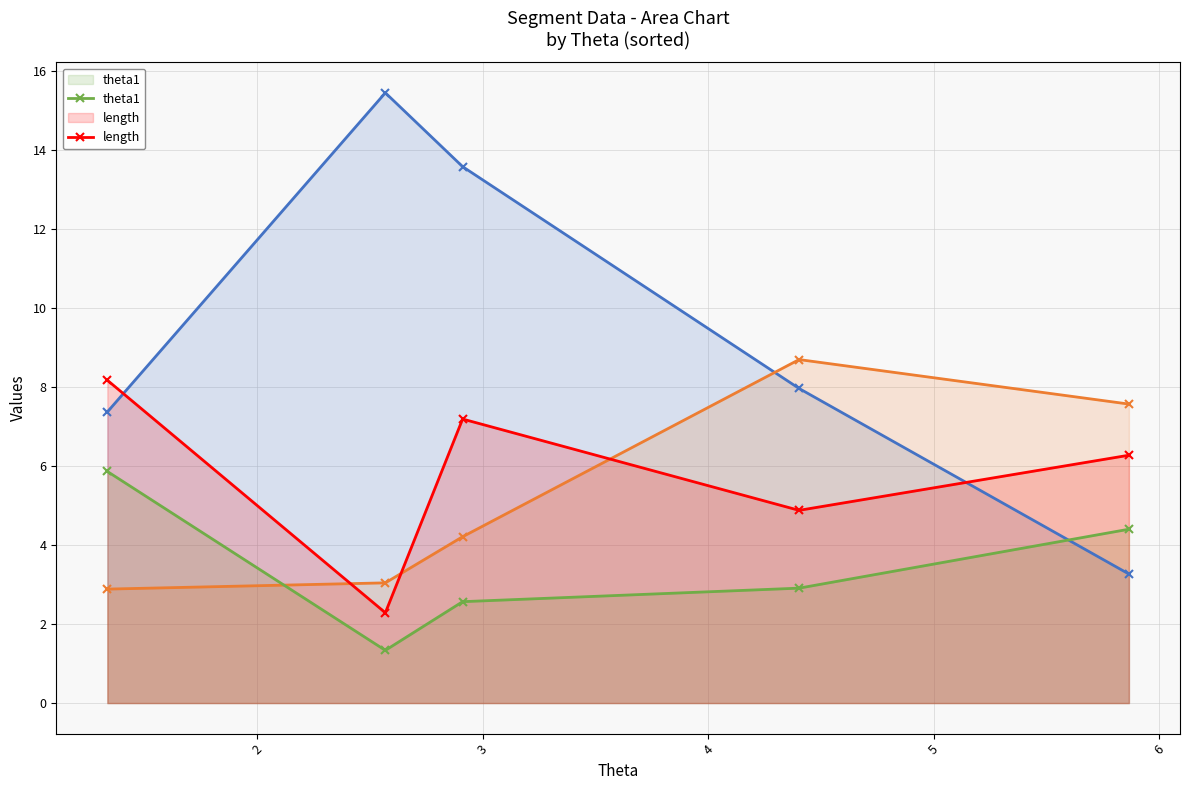

Which series ends up on top after the final intersection of y1 and length?

y1